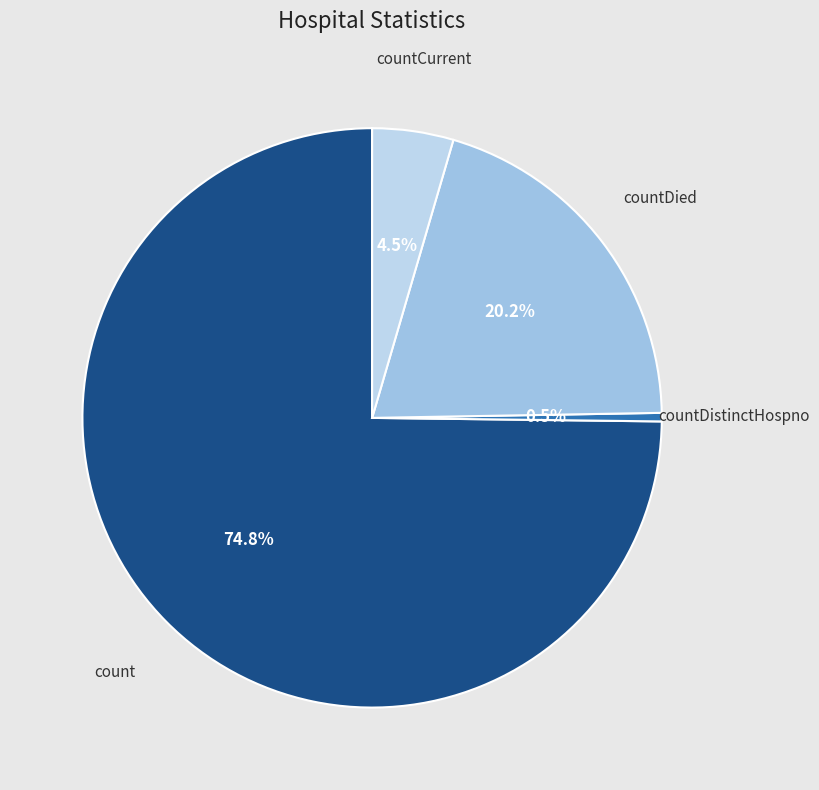

How many slices are in this pie chart?

4